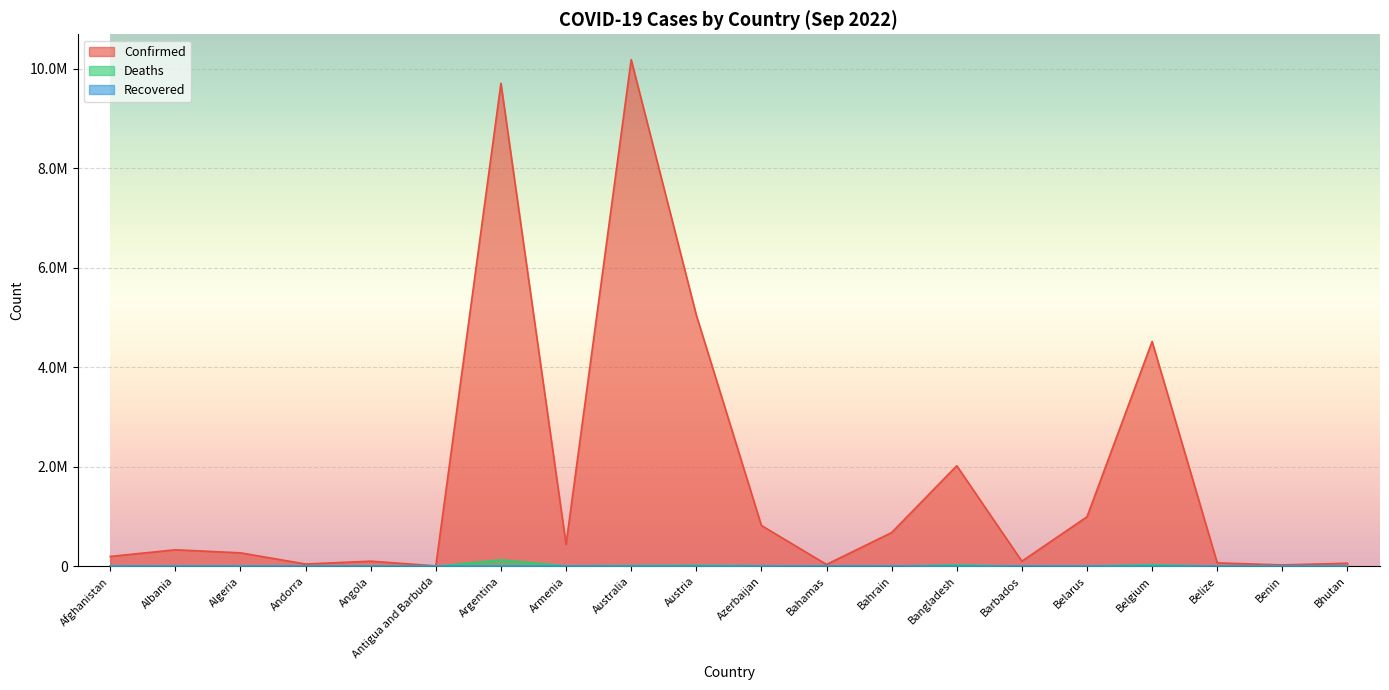

At which category does Confirmed reach its first local valley?

Andorra